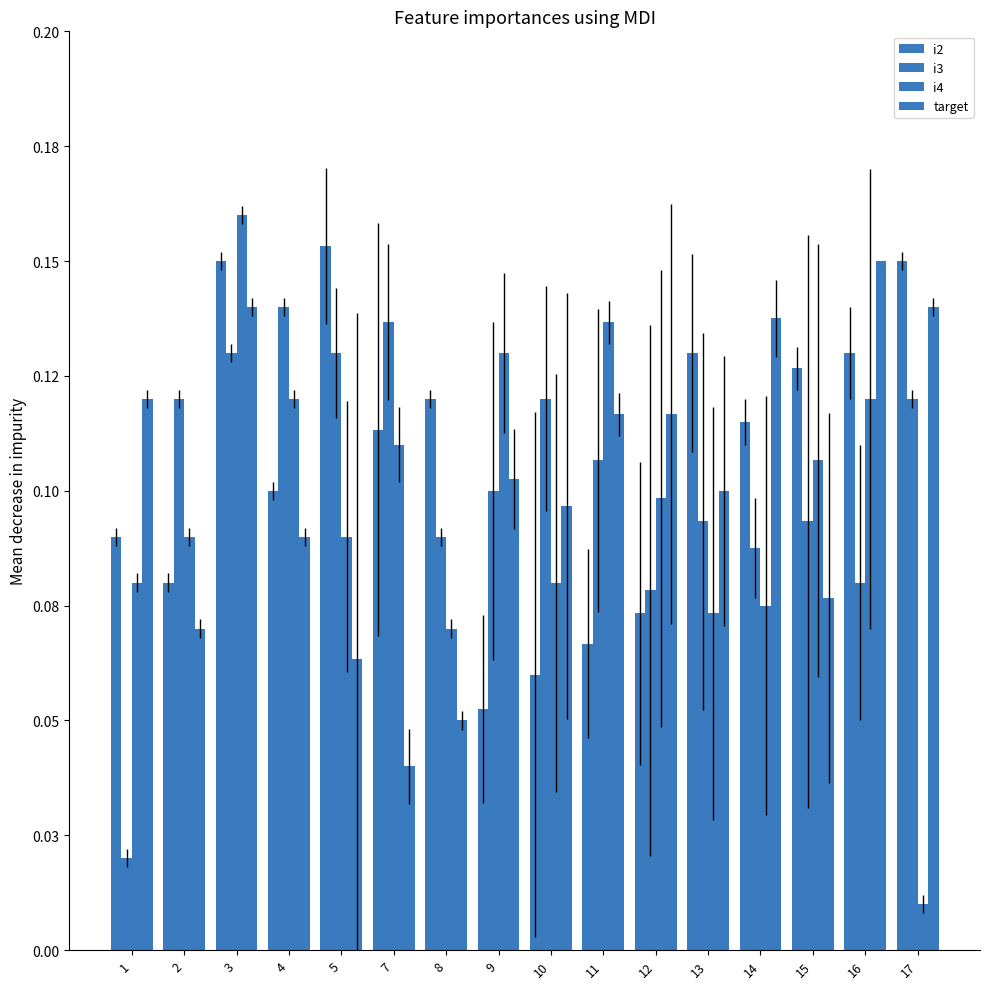

Is the value of i4 at 14 greater than the value of target at 3?

No